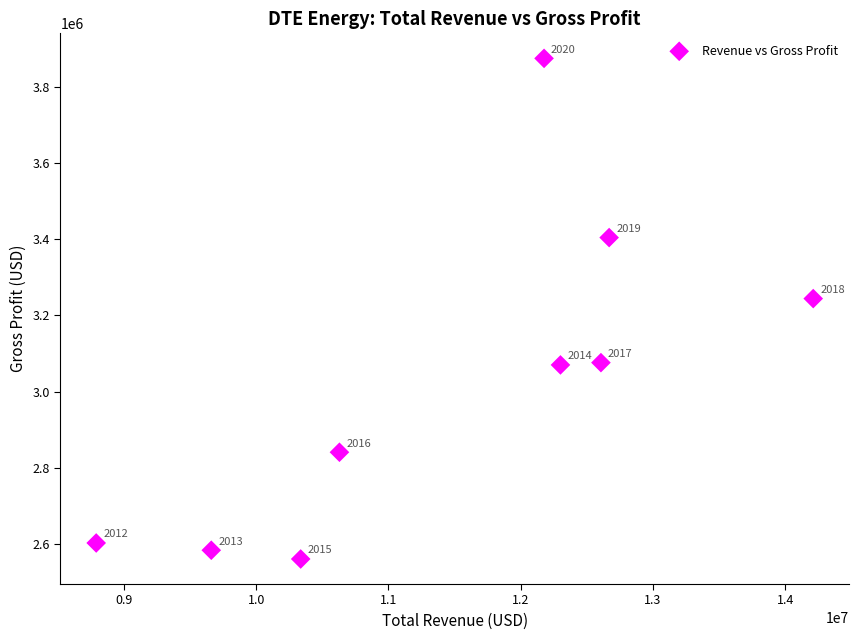

What is the average X value?

11487222